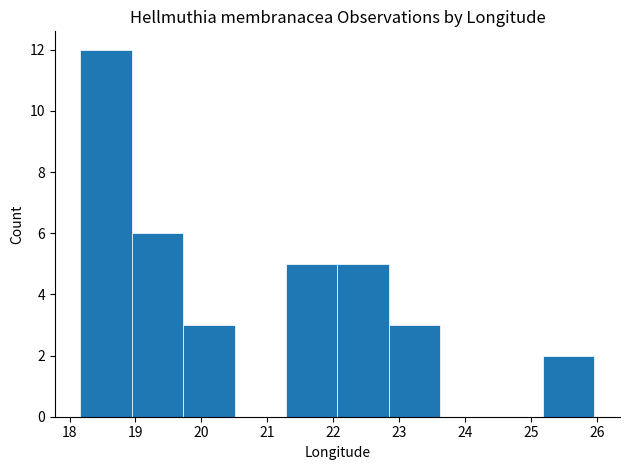

Over which range of the x-axis is the bar tallest?

18.2 to 18.9